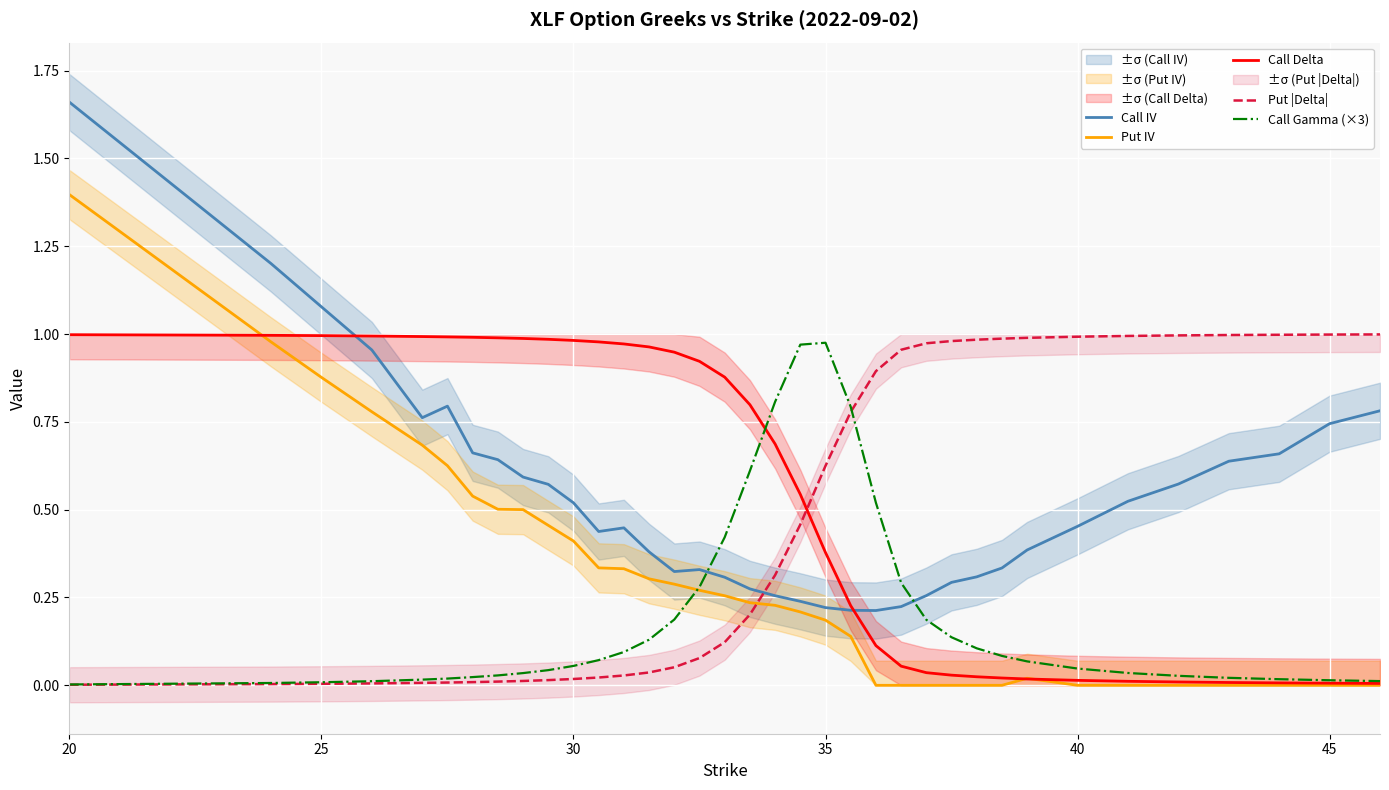

True or false: Put IV has more than 1 points higher than both neighbors.

False